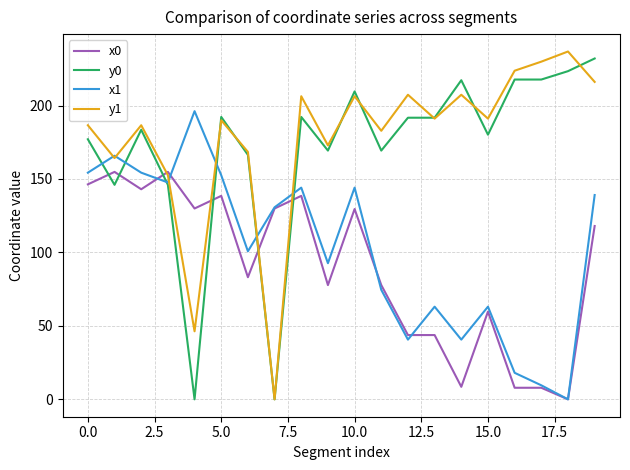

How many lines are shown in the chart?

4